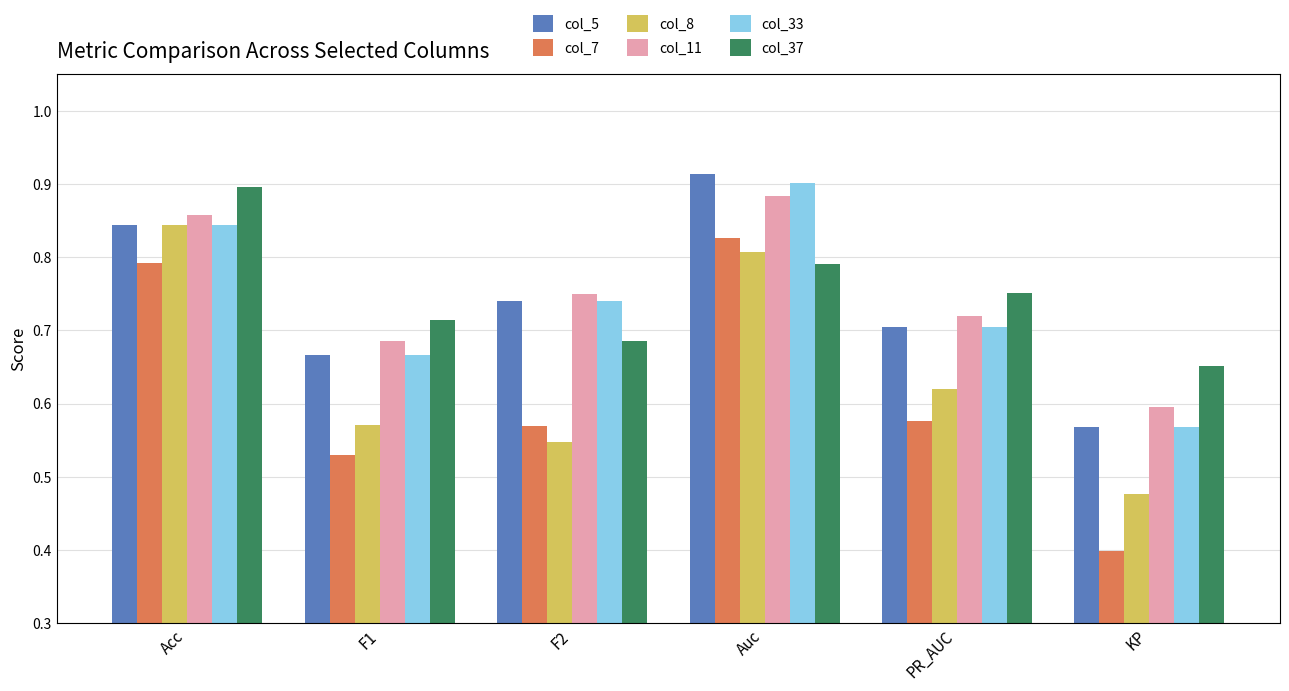

Which category has the highest value in the col_5 series?

Auc